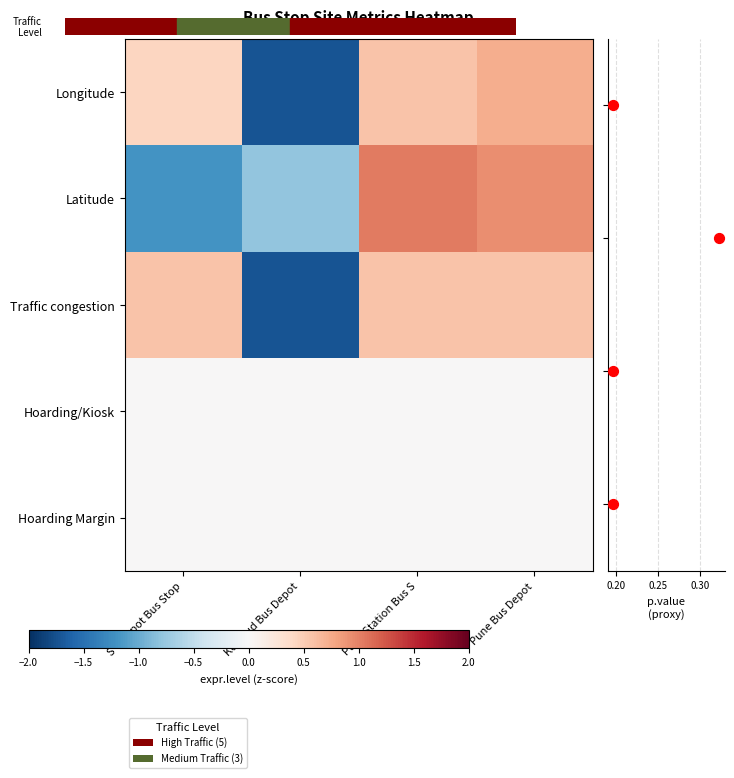

Reading left to right, transcribe all the data shown in this chart.

Longitude: S T Depot Bus Stop=0.4	Kothrud Bus Depot=-1.7	Pune Station Bus S=0.6	Pune Bus Depot=0.7
Latitude: S T Depot Bus Stop=-1.2	Kothrud Bus Depot=-0.8	Pune Station Bus S=1.0	Pune Bus Depot=0.9
Traffic congestion: S T Depot Bus Stop=0.6	Kothrud Bus Depot=-1.7	Pune Station Bus S=0.6	Pune Bus Depot=0.6
Hoarding/Kiosk: S T Depot Bus Stop=0.0	Kothrud Bus Depot=0.0	Pune Station Bus S=0.0	Pune Bus Depot=0.0
Hoarding Margin: S T Depot Bus Stop=0.0	Kothrud Bus Depot=0.0	Pune Station Bus S=0.0	Pune Bus Depot=0.0